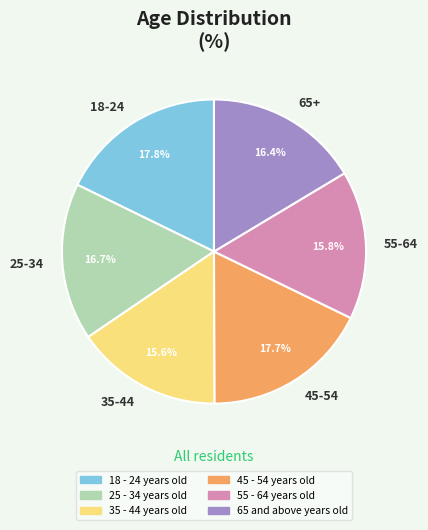

Do 35-44 and 18-24 together represent more than half of the pie?

No